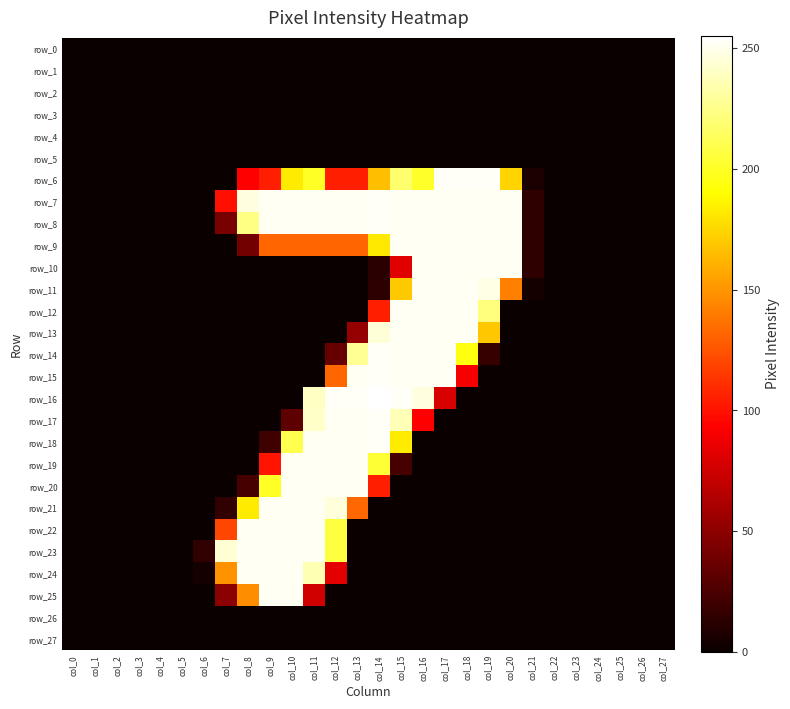

How many categories are shown in the chart?

28